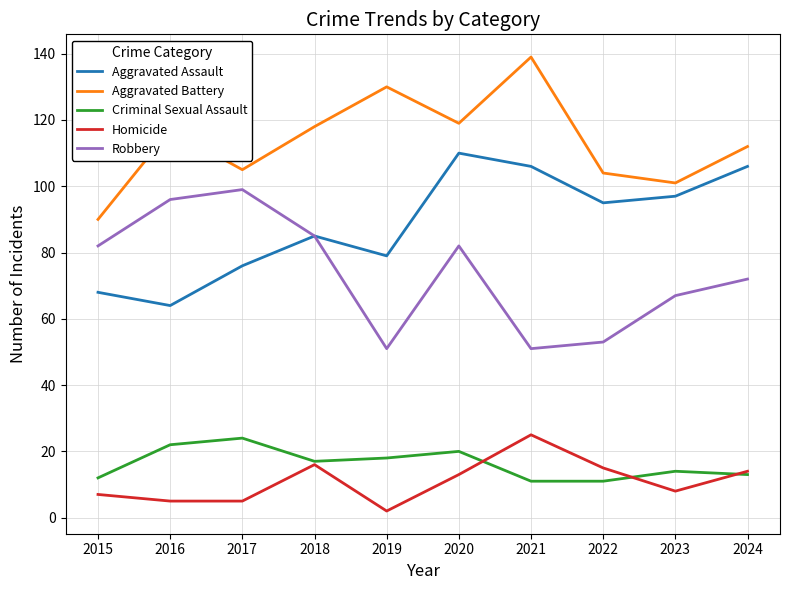

Is it true that Aggravated Assault equals 76 at 2017?

True